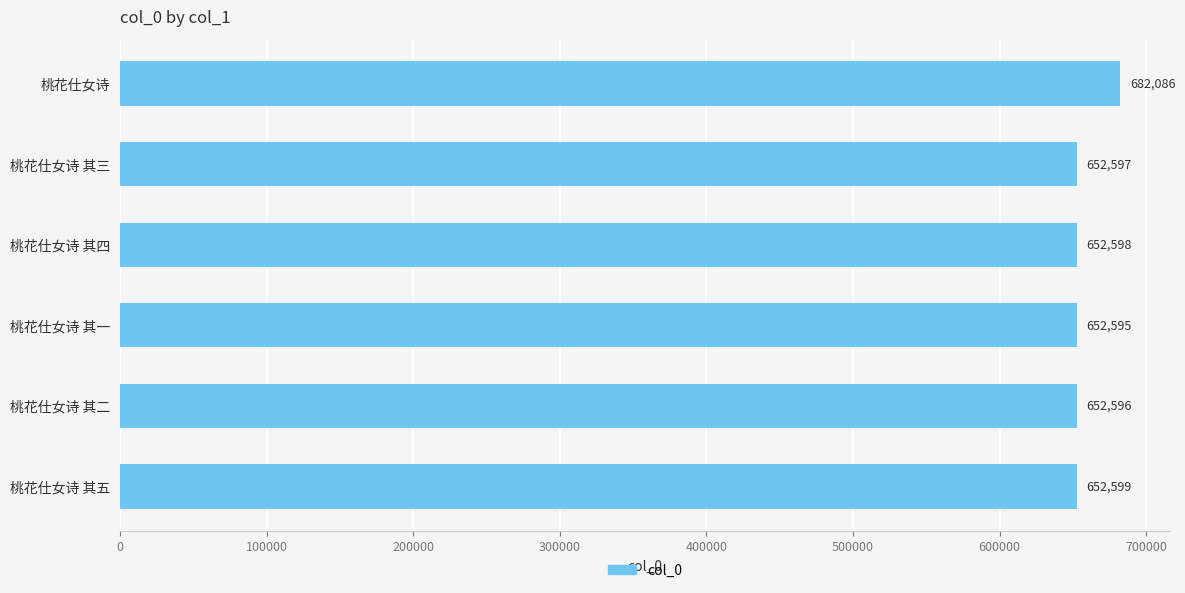

What is the average value?

657512